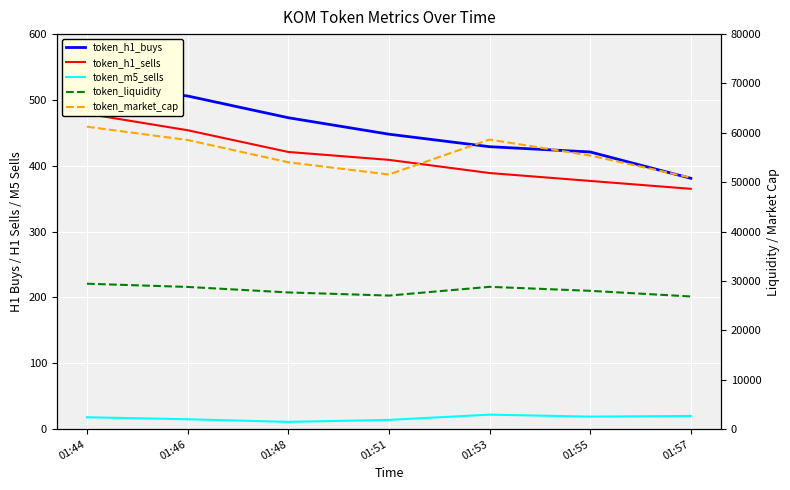

True or false: token_market_cap and token_h1_buys intersect in this chart.

False